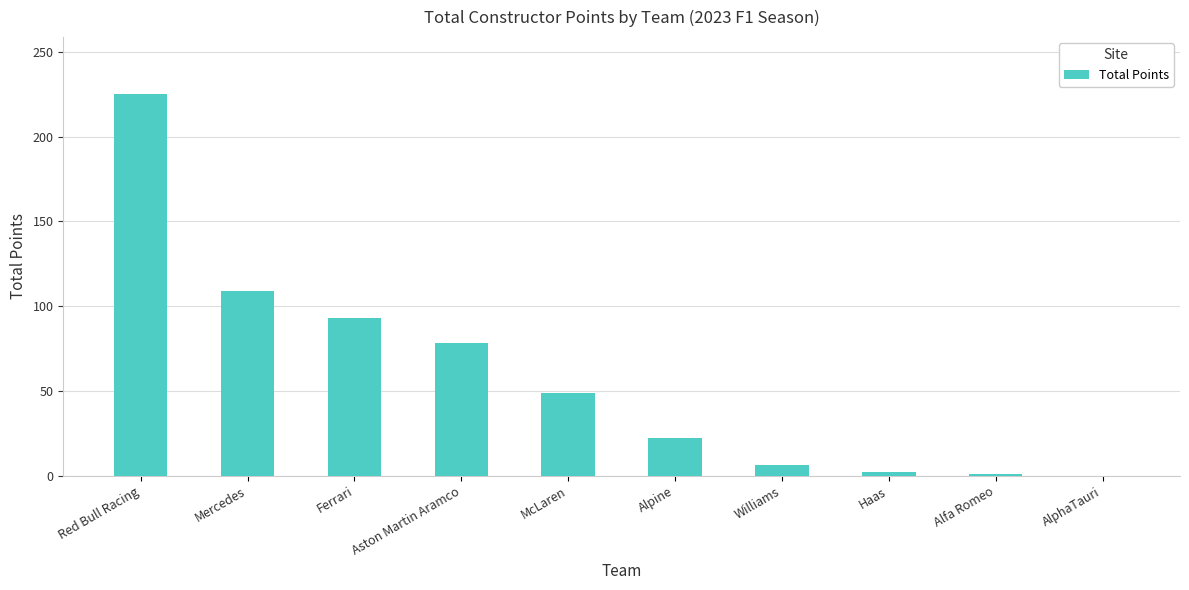

What is the ratio of the value at Red Bull Racing to the value at Ferrari?

2.4